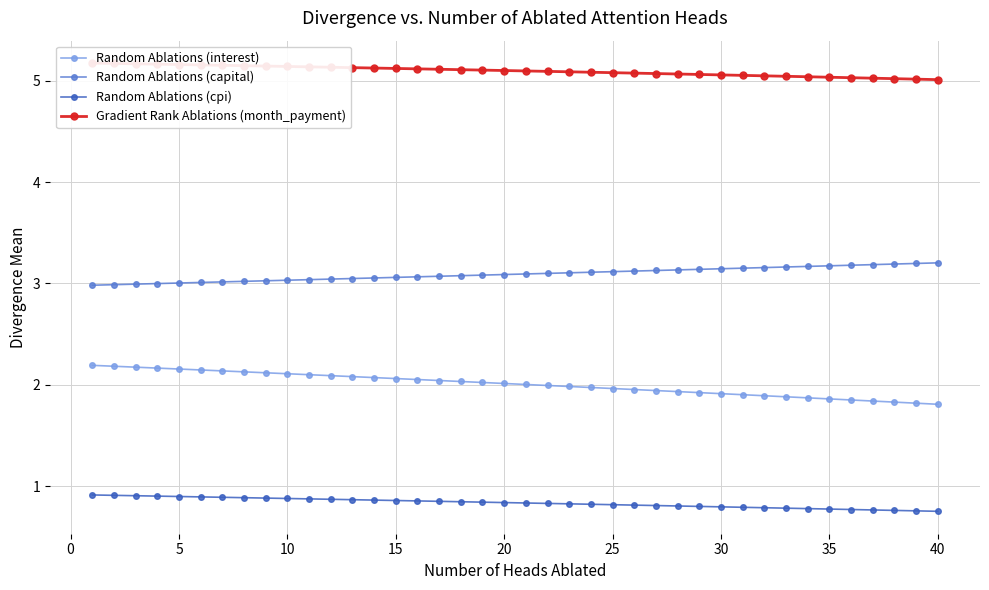

List the series in order of their overall mean, lowest first.

Random Ablations (cpi), Random Ablations (interest), Random Ablations (capital), Gradient Rank Ablations (month_payment)